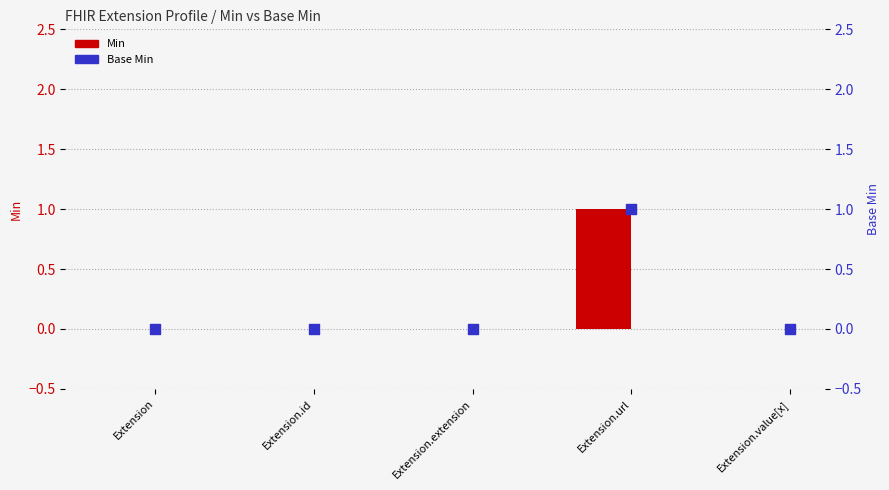

What are all the series names shown in the legend?

Min, Base Min